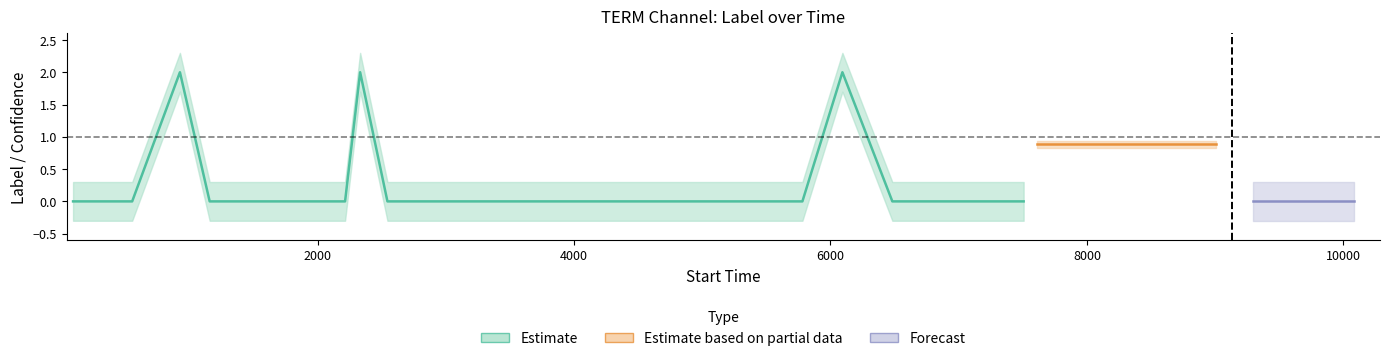

Which has a higher value, 37 or 35?

37